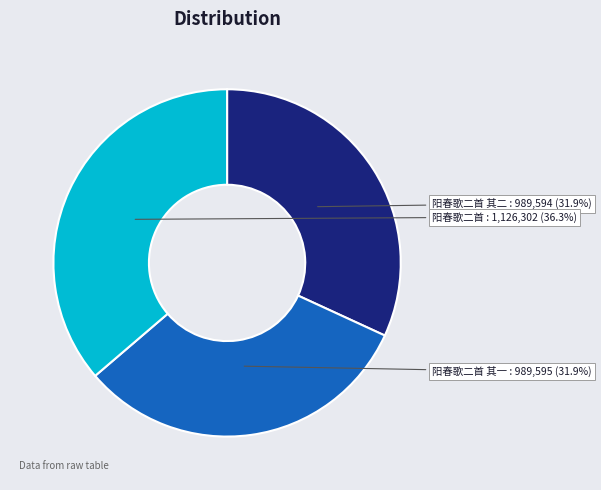

Combined, do 阳春歌二首 其一 and 阳春歌二首 account for over 50%?

Yes